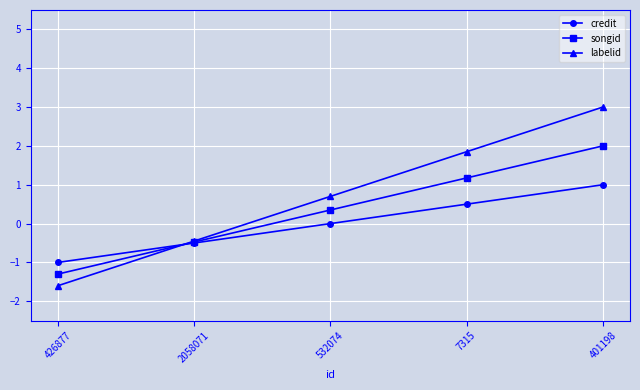

How many lines are shown in the chart?

3